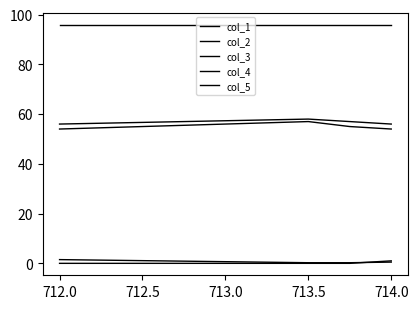

What is the value of the col_2 point at the 2nd from the left?

58.0